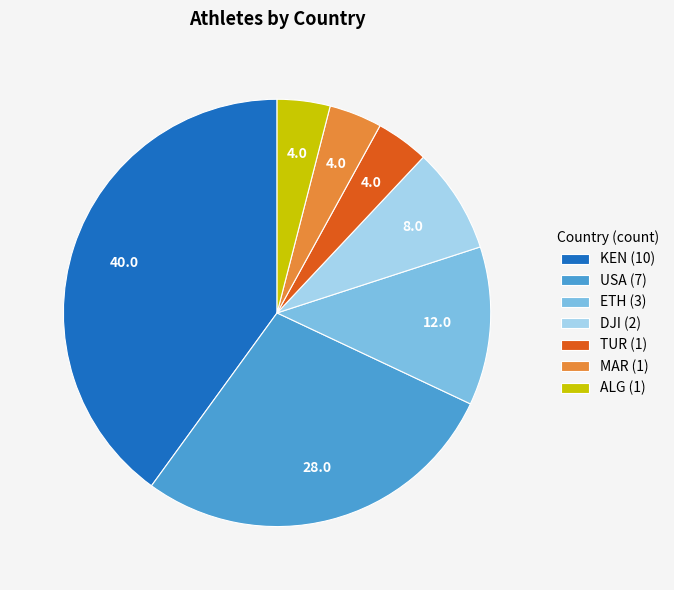

Does USA account for over 50% of the chart?

No